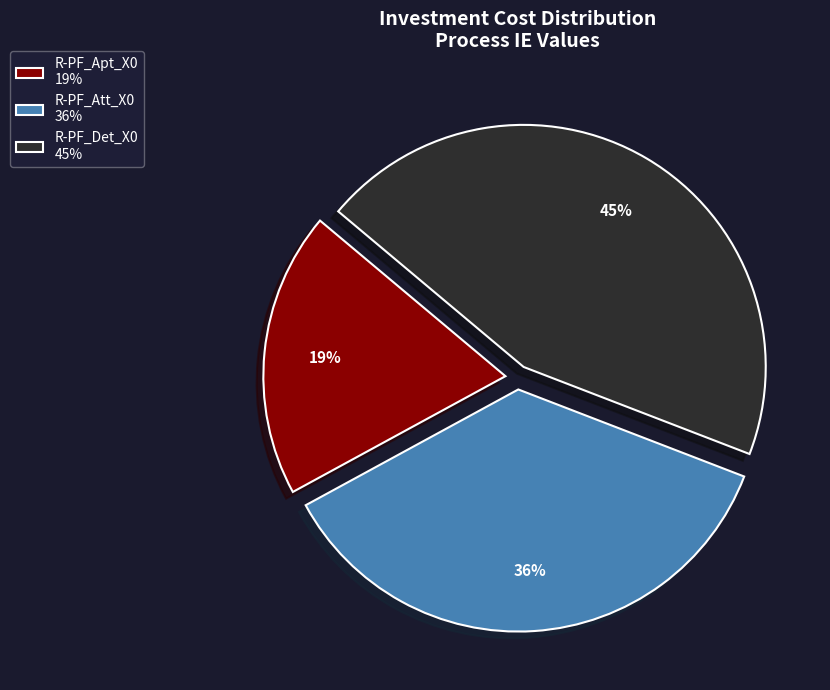

Do R-PF_Att_X0 36% and R-PF_Det_X0 45% together represent more than half of the pie?

Yes